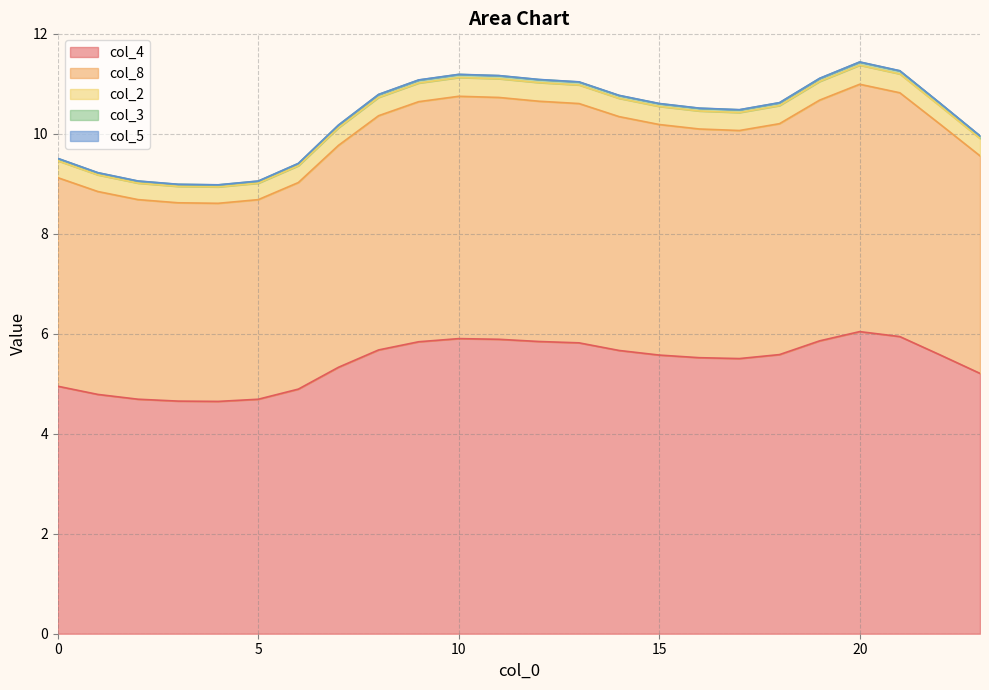

Is it true that col_4 equals 5.9 at 10?

True